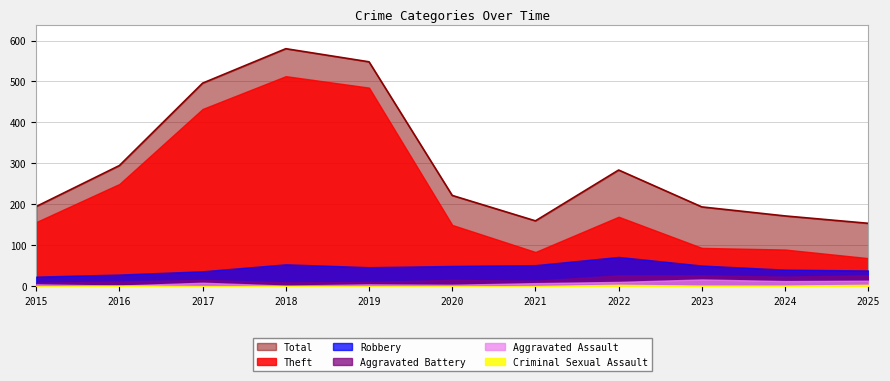

Between 2018 and 2019, which is larger?

2018